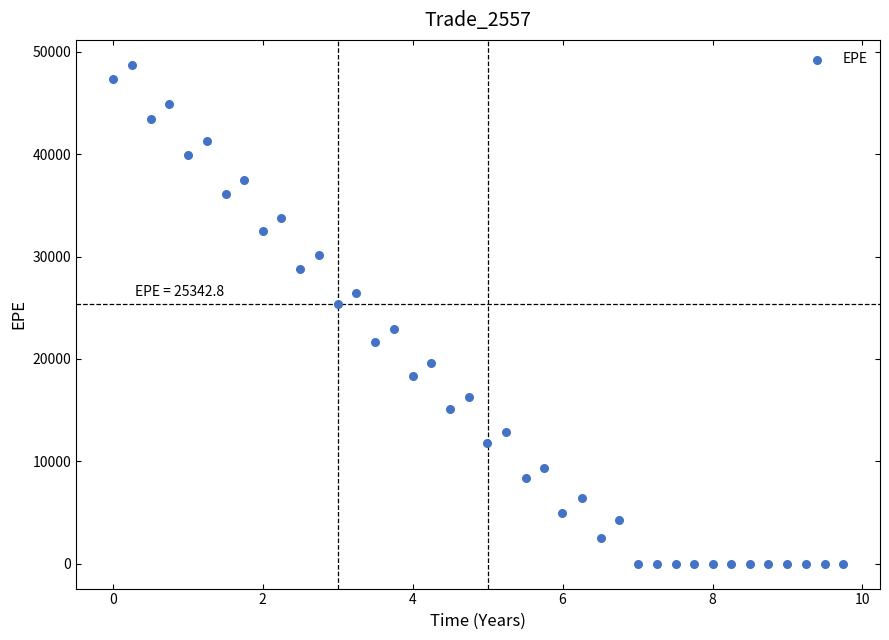

What is the range of Y values (max minus min)?

48733.6